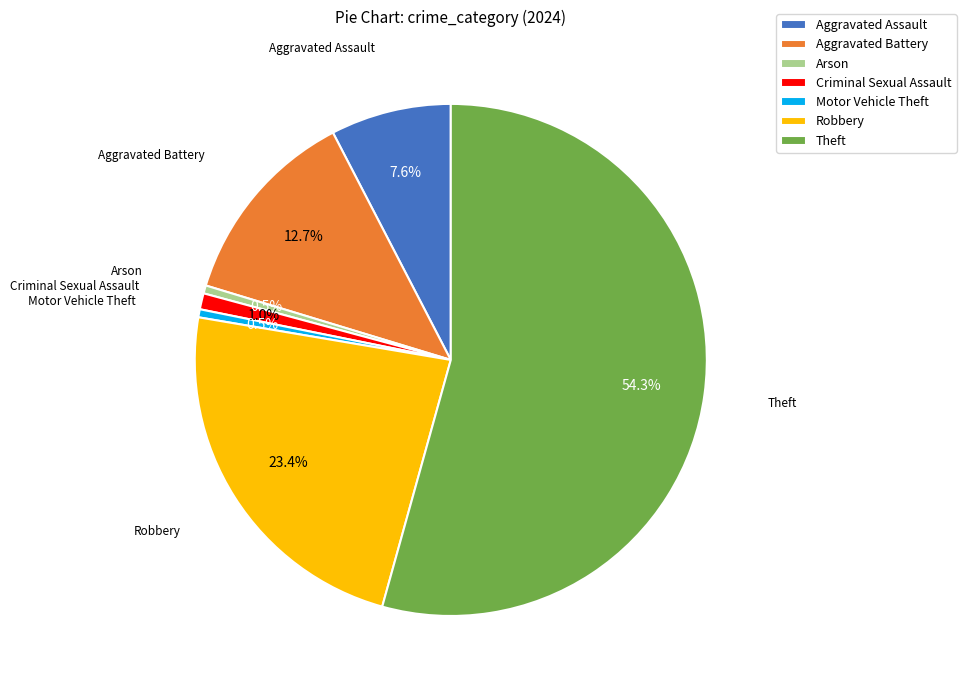

What portion of the pie excludes Aggravated Assault?

92.4%